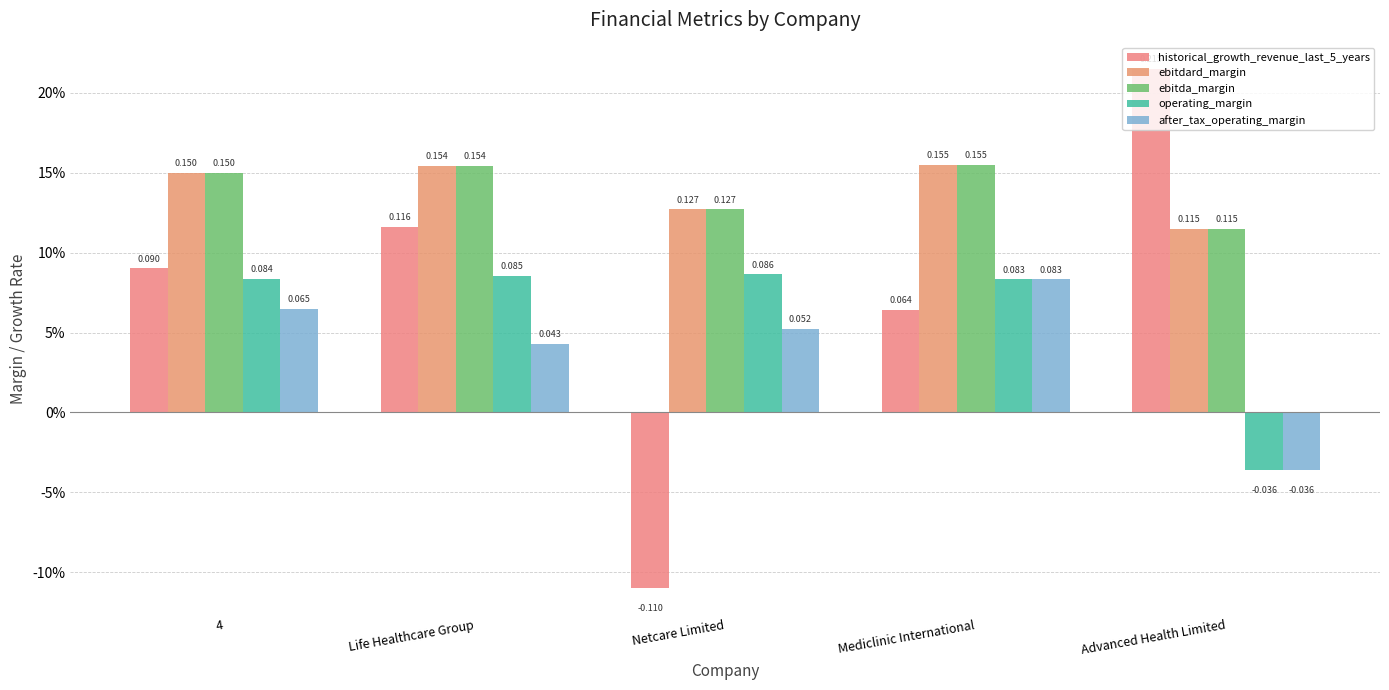

What is the spread (max minus min) of values at Mediclinic International?

0.1